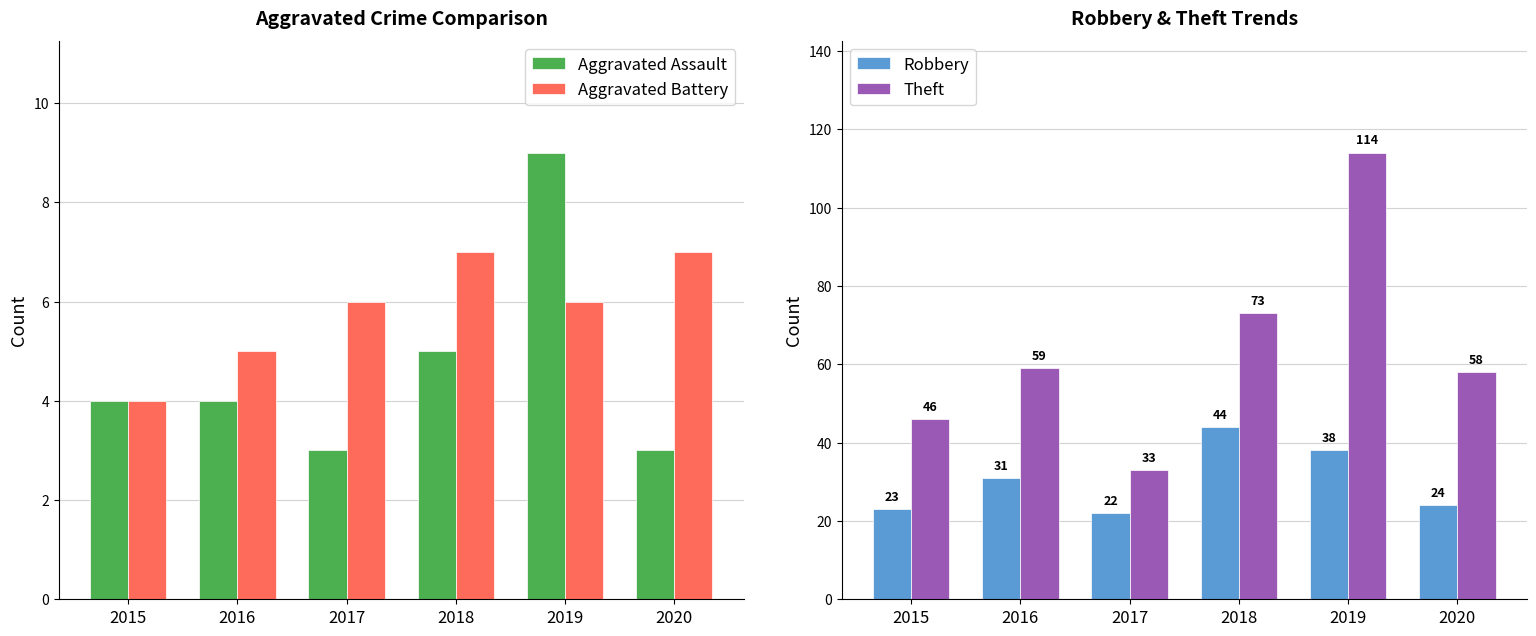

Which label corresponds to the smallest value in the chart?

2017